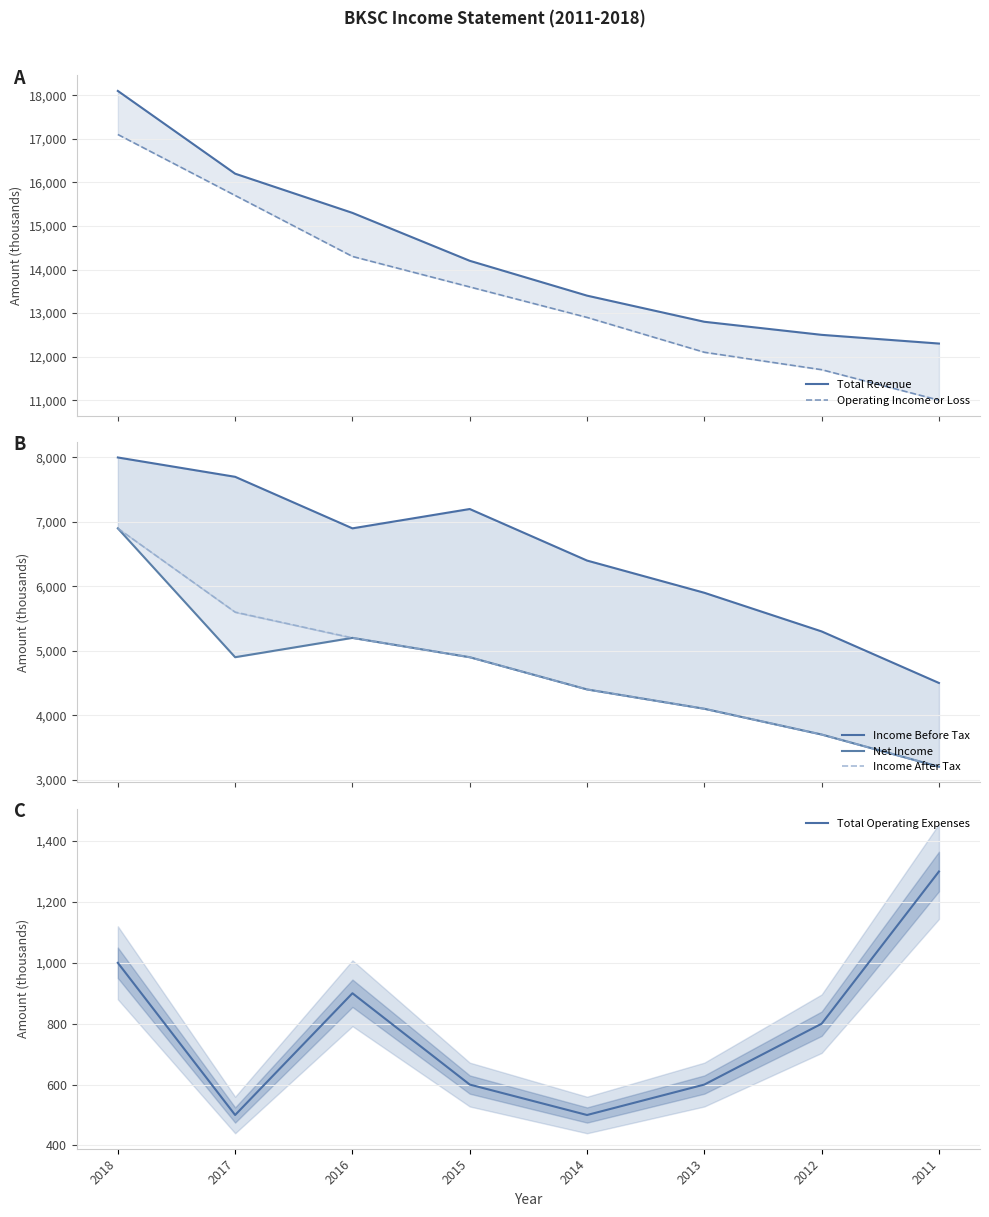

True or false: Income After Tax has a value of 6900 at 2018.

True